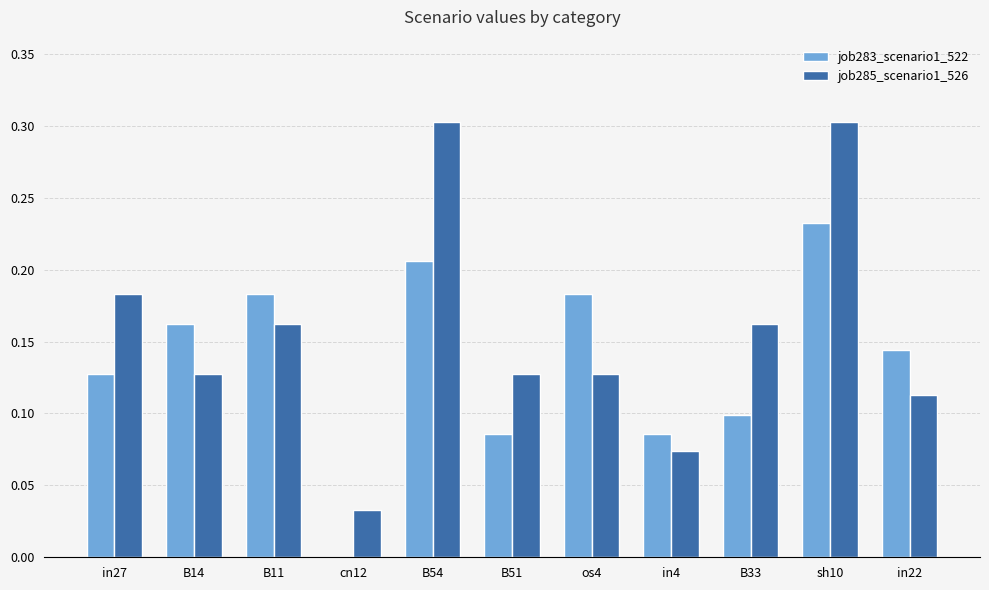

Which series has the largest total across all categories?

job285_scenario1_526